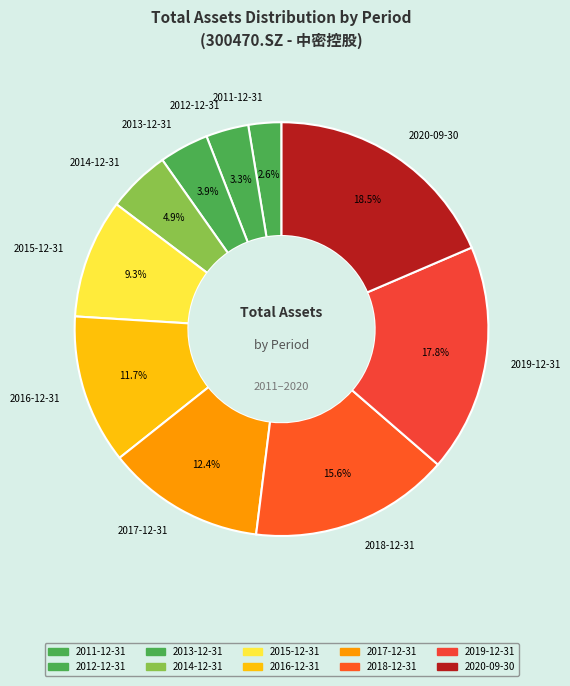

Is 2013-12-31 the majority of the pie?

No